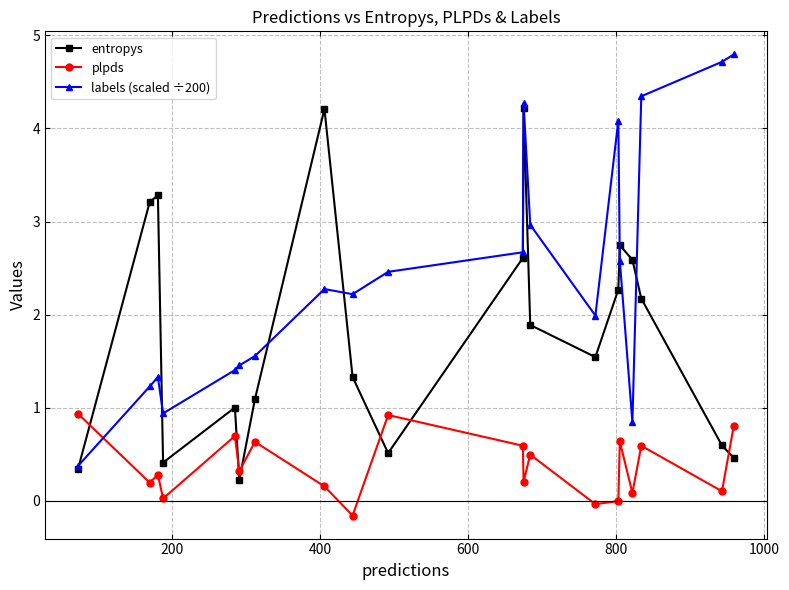

Which series has the largest range (max minus min)?

labels (scaled ÷200)